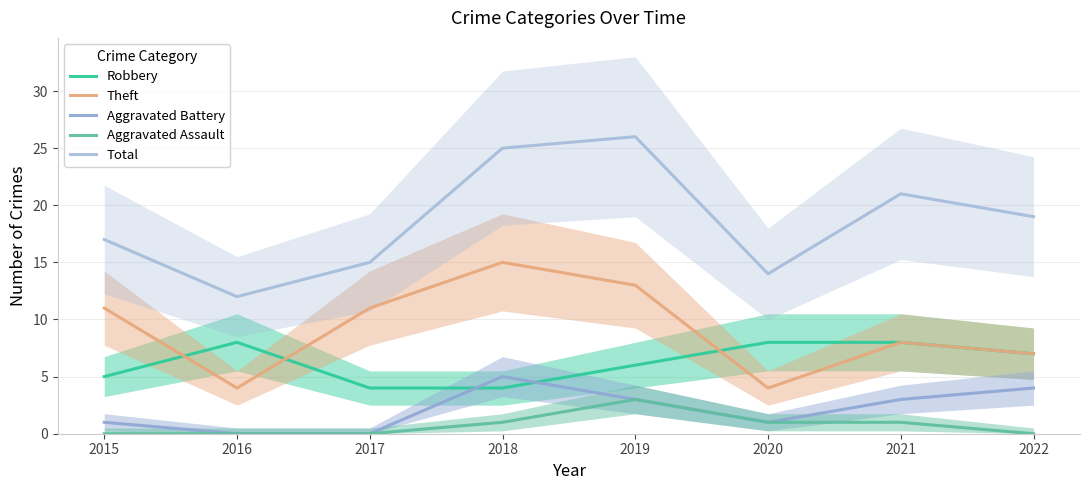

True or false: Robbery and Aggravated Assault cross at least once.

False